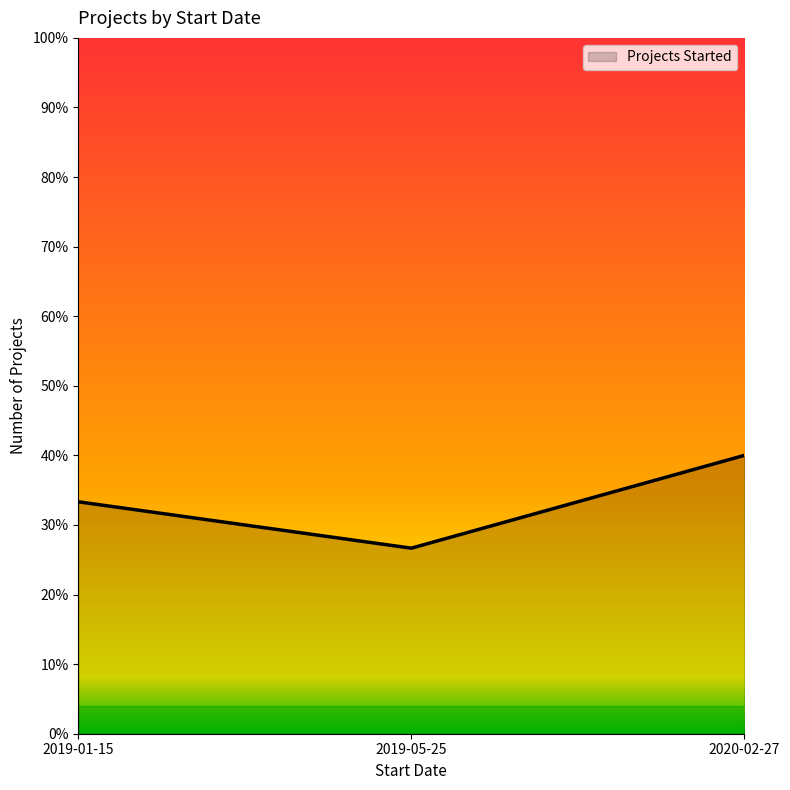

What position from the right is 2019-05-25?

2